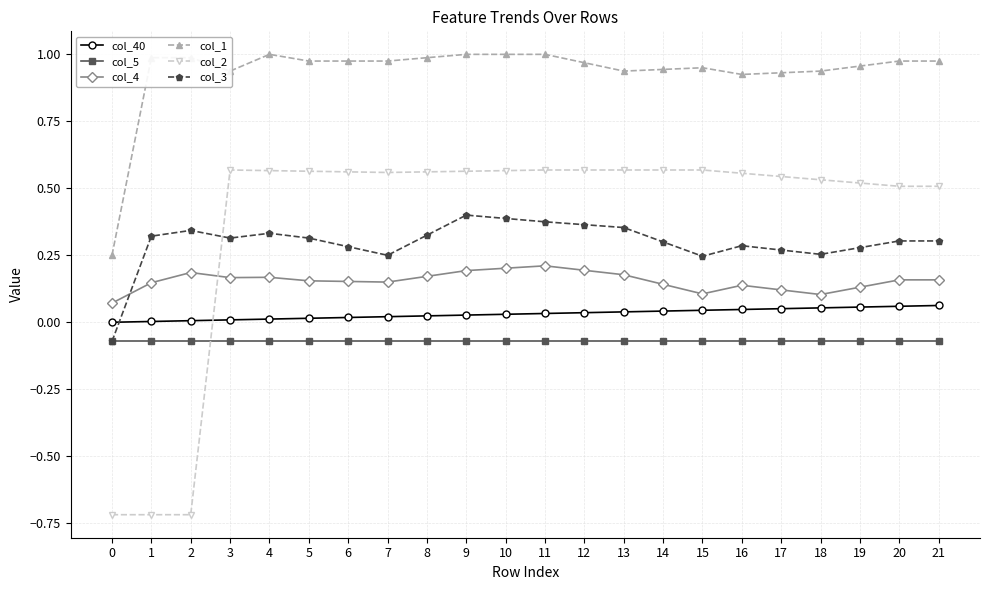

Which series has the largest range (max minus min)?

col_2